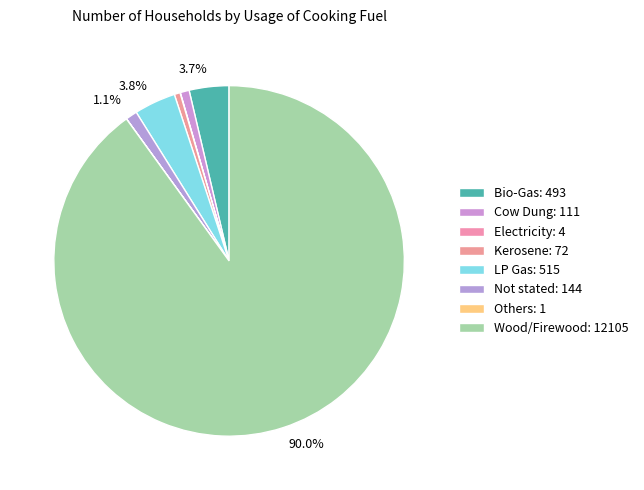

Which slice is the smallest?

Others